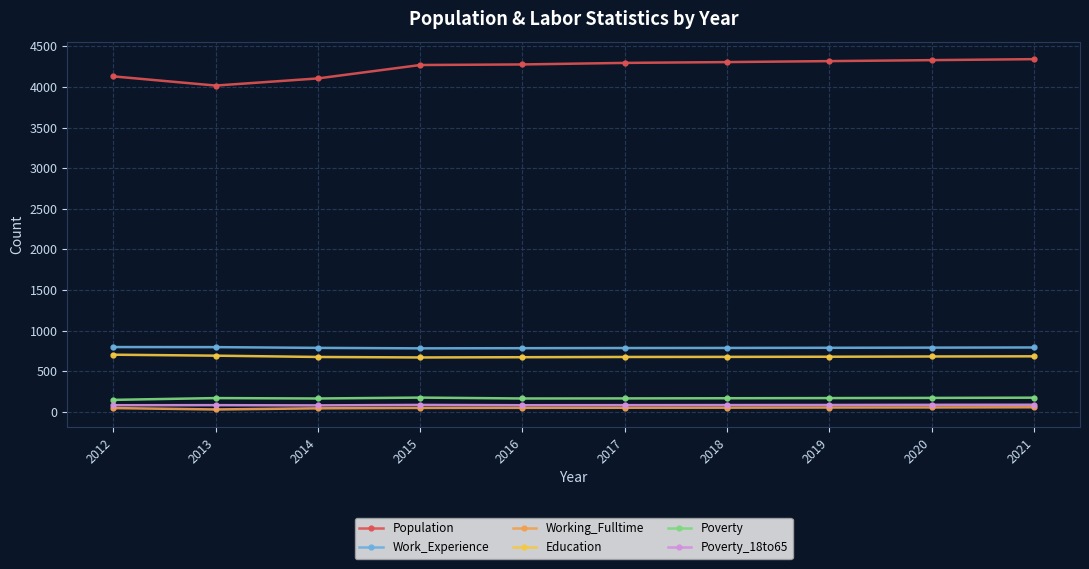

True or false: Work_Experience has a value of 455 at 2018.

False